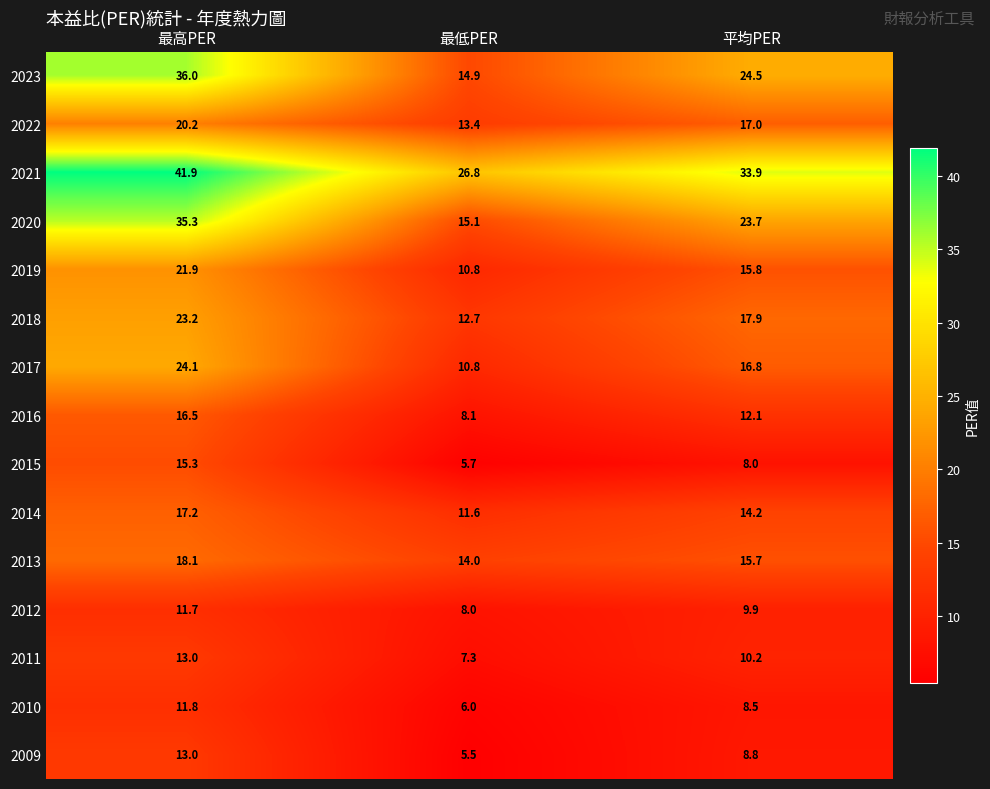

What is the maximum value shown in the chart?

41.9